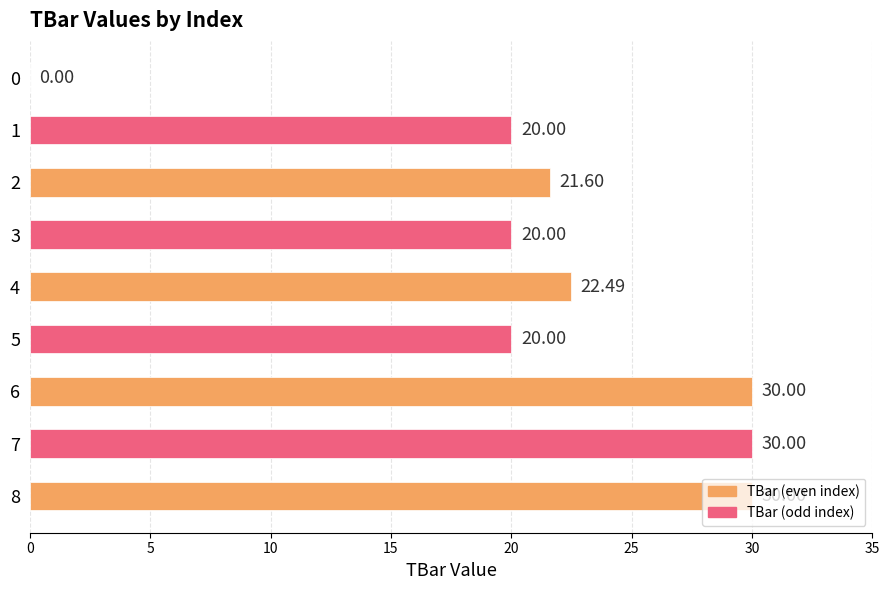

What is the change in value from 0 to 2?

+21.6